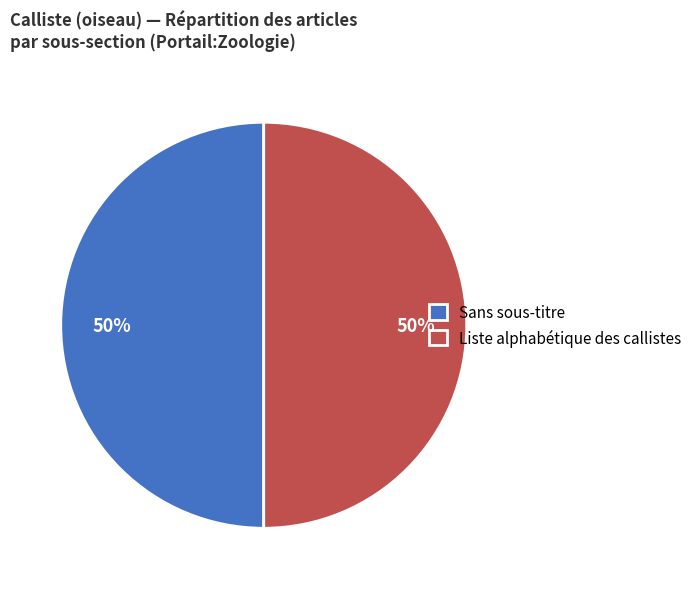

How many slices are in this pie chart?

2